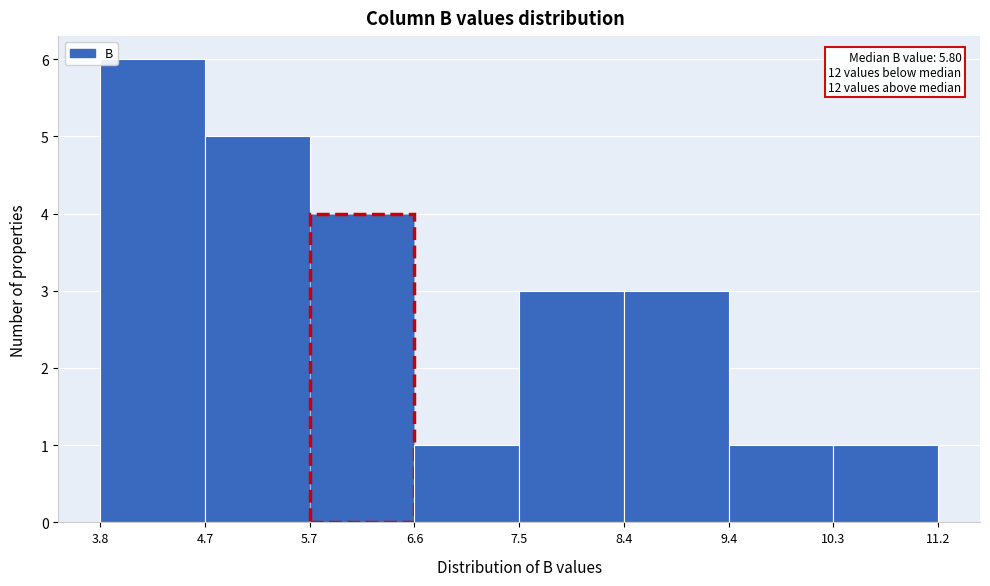

Which range on the x-axis has the tallest bar?

3.8 to 4.7